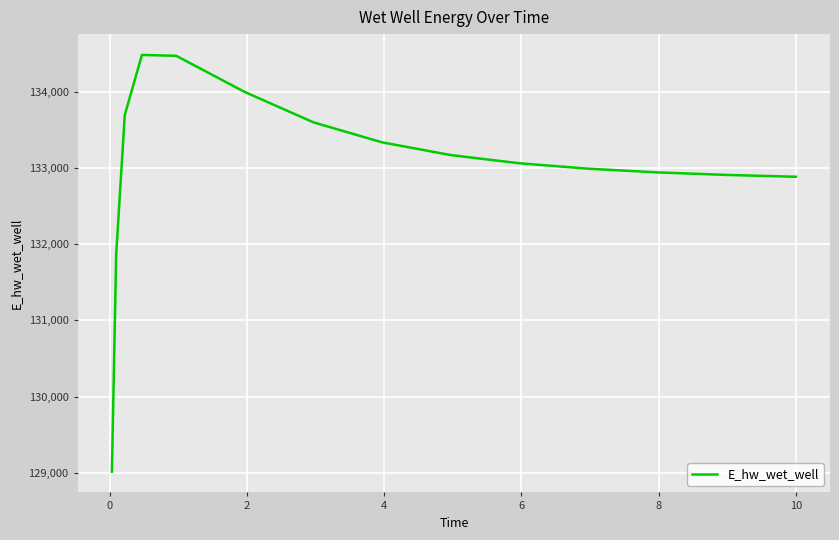

How many lines are shown in the chart?

1